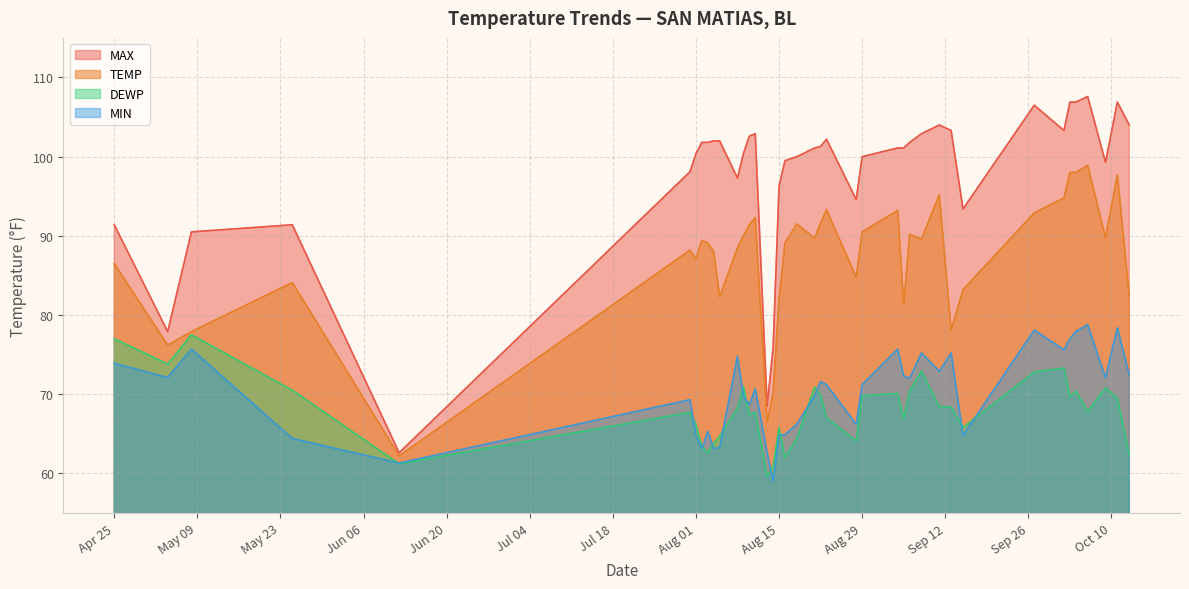

Which label corresponds to the largest value in the chart?

2023-10-06